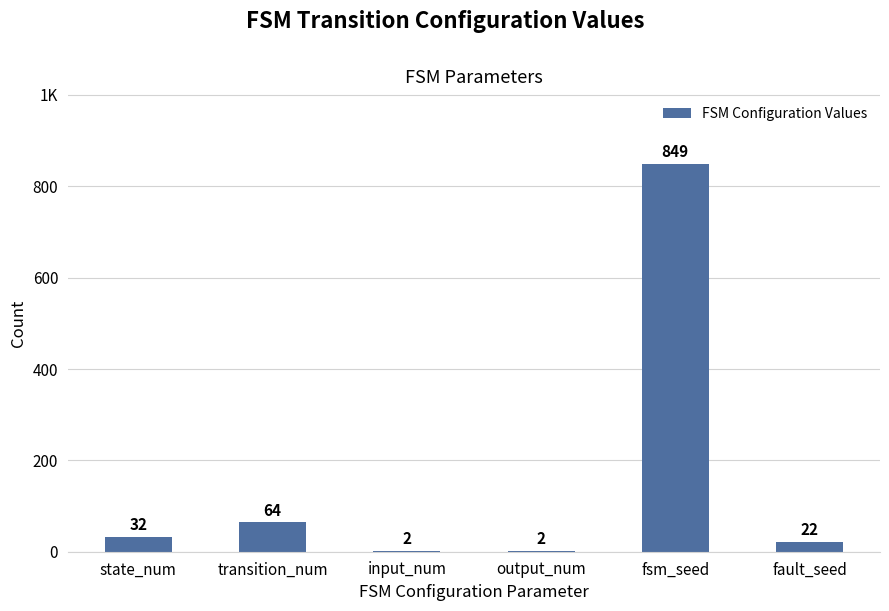

Are the bars horizontal?

No